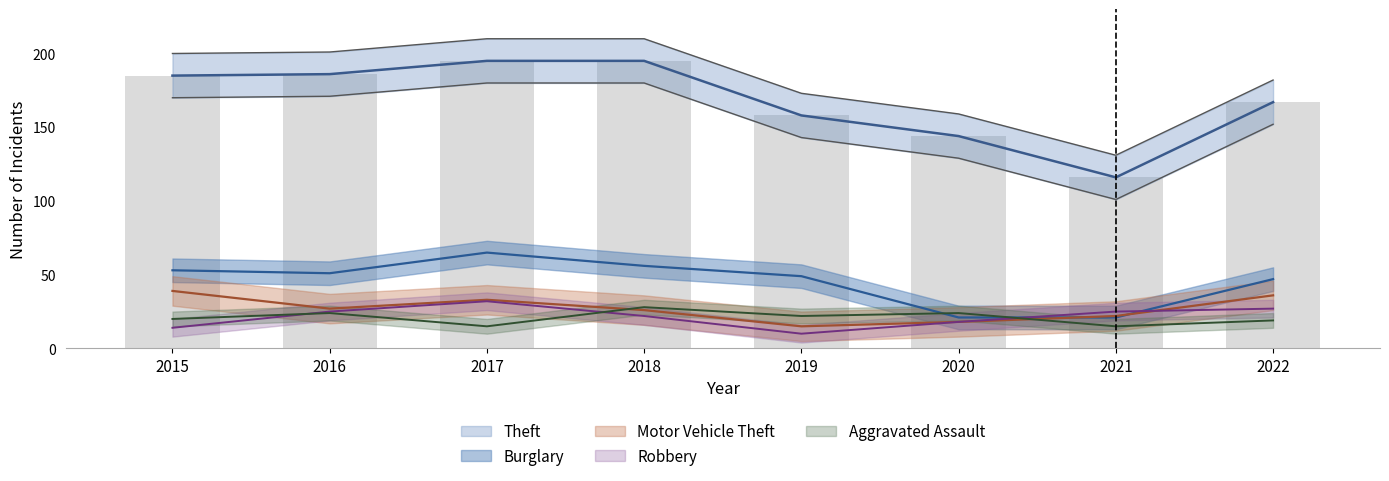

Are the bars horizontal?

No